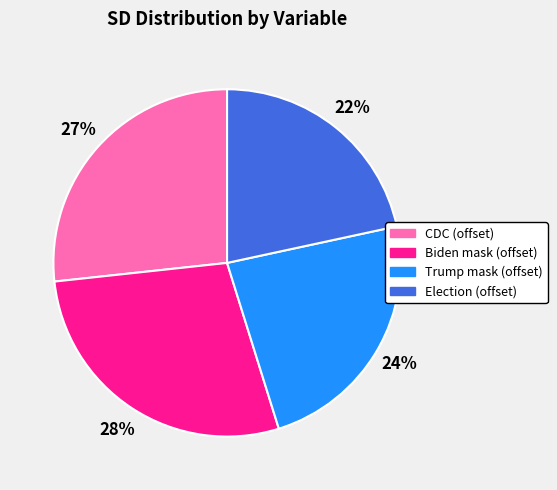

To the nearest percent, what is the difference between the largest and smallest slice percentages?

6%